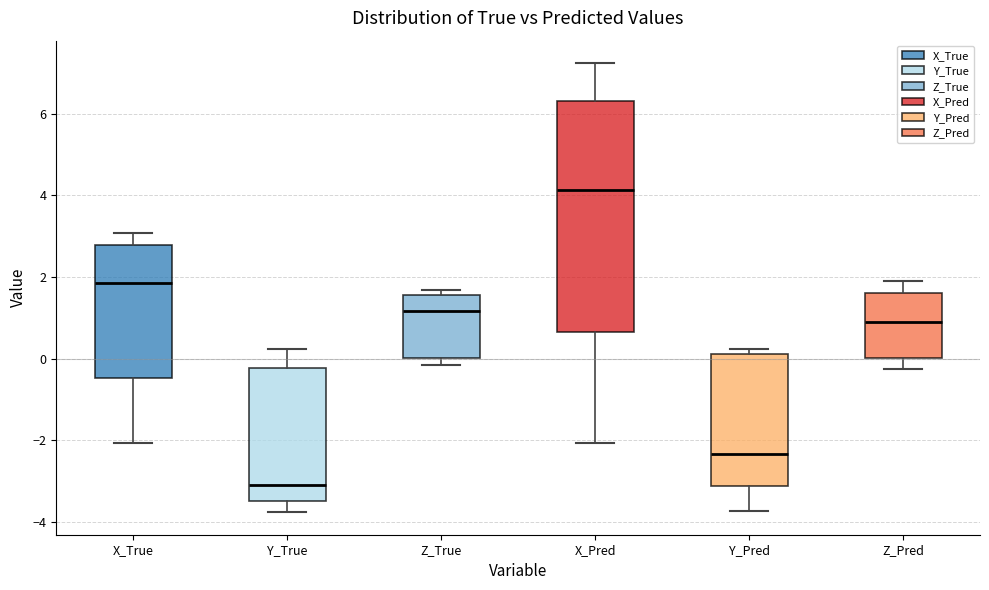

Which box's median line is the highest?

X_Pred